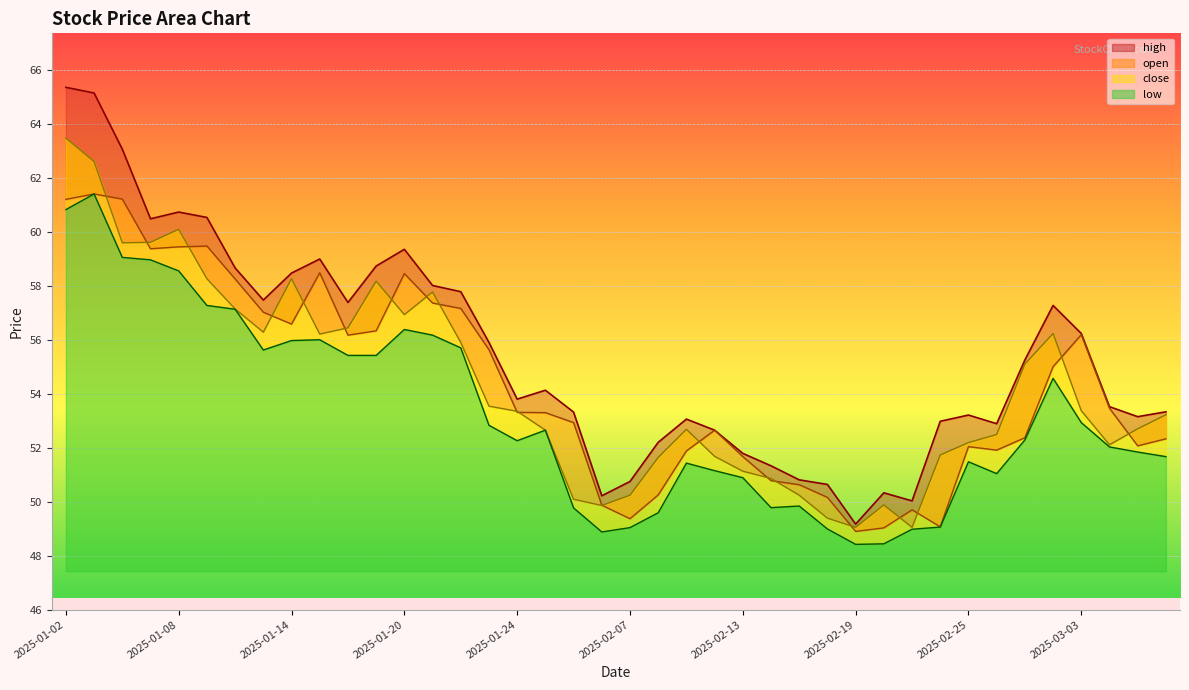

Which category has the lowest value in the low series?

2025-02-19